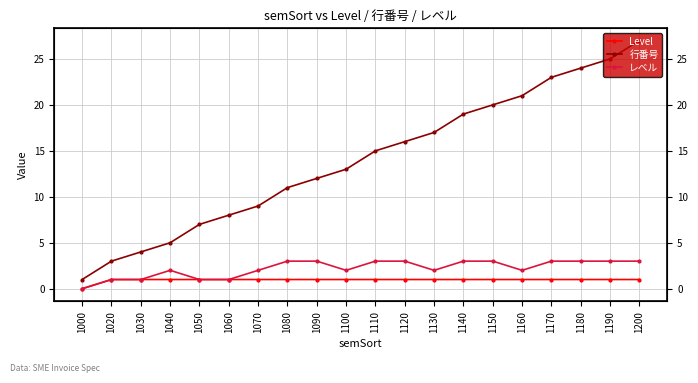

What is the difference between the レベル values at 1190 and 1060?

2